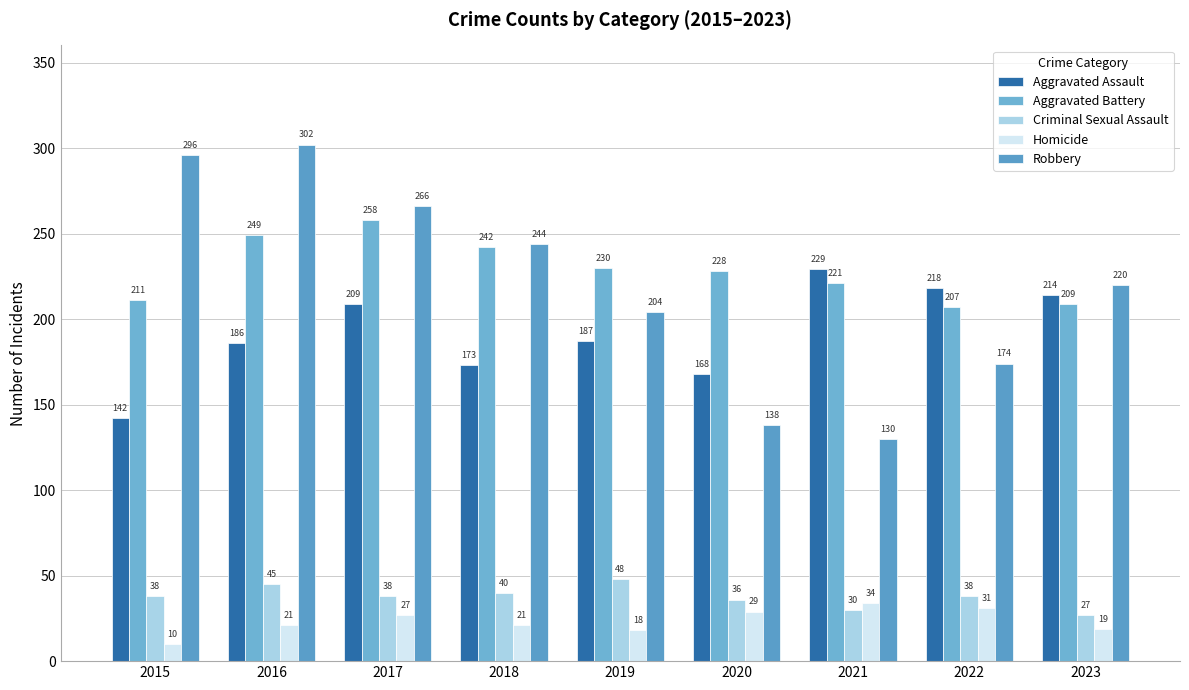

Is it true that Homicide equals 27 at 2023?

False